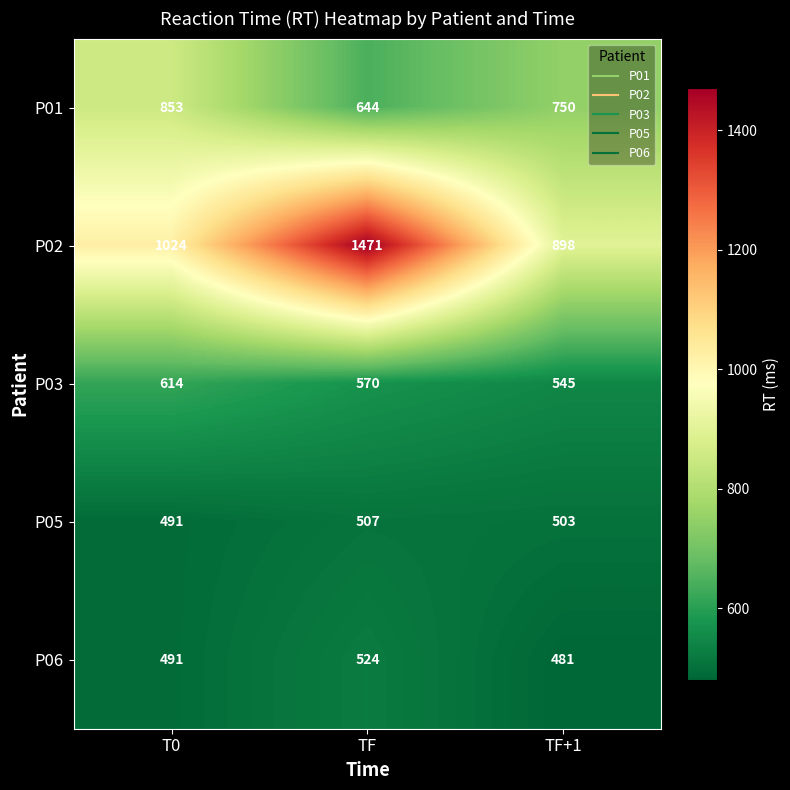

Which series has the largest range (max minus min)?

P02